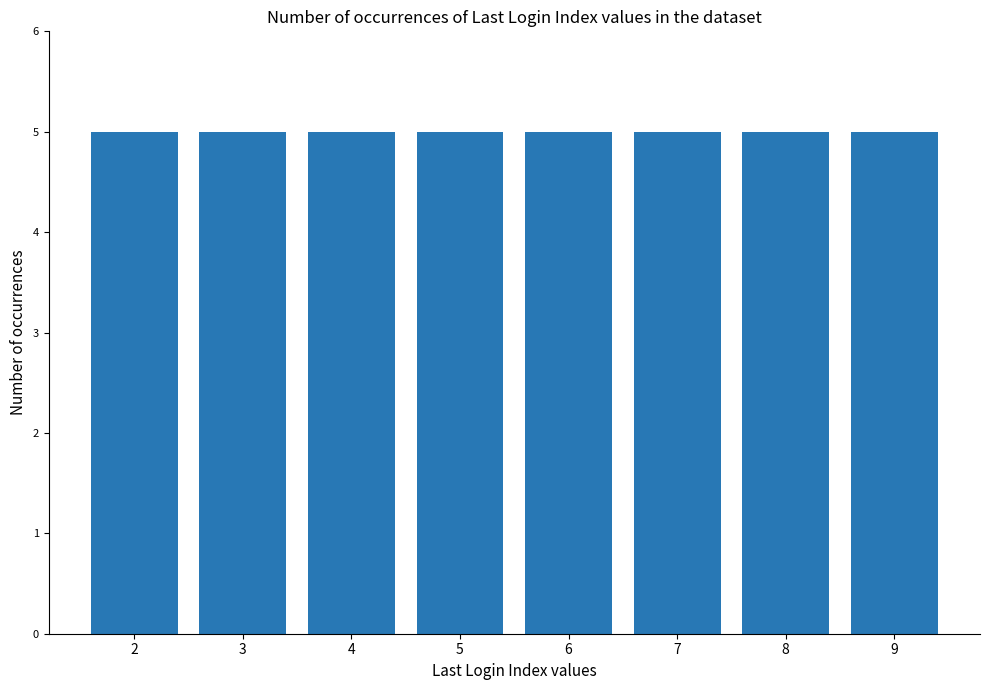

At which category does the chart reach its minimum across all series?

2